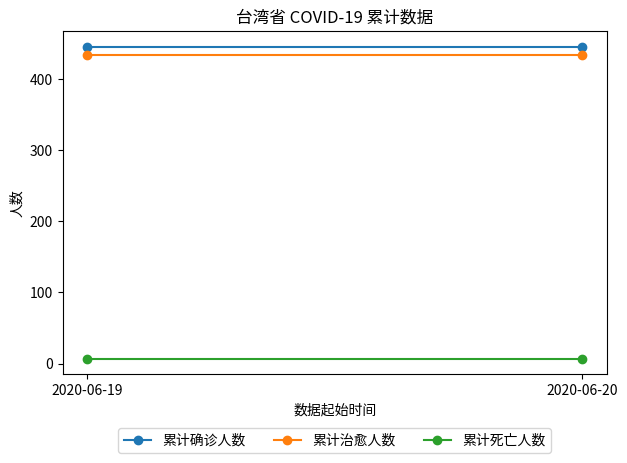

What is the value of the 累计确诊人数 point at the 2nd from the left?

446